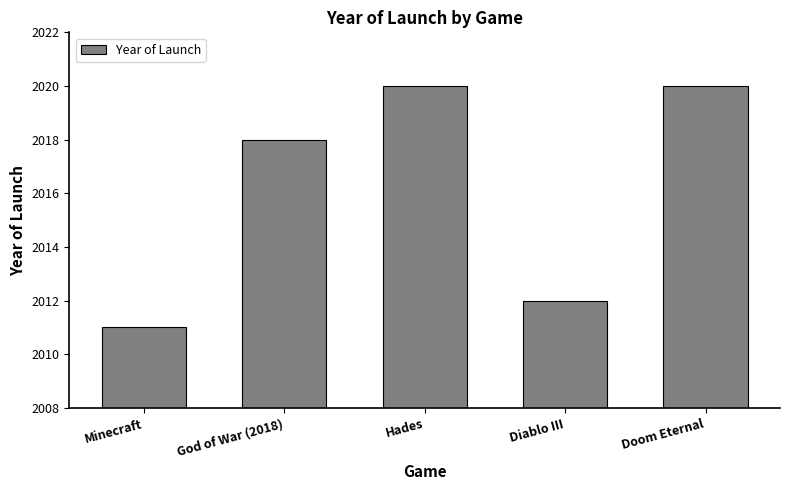

Is it true that the value at Hades is 3255?

False